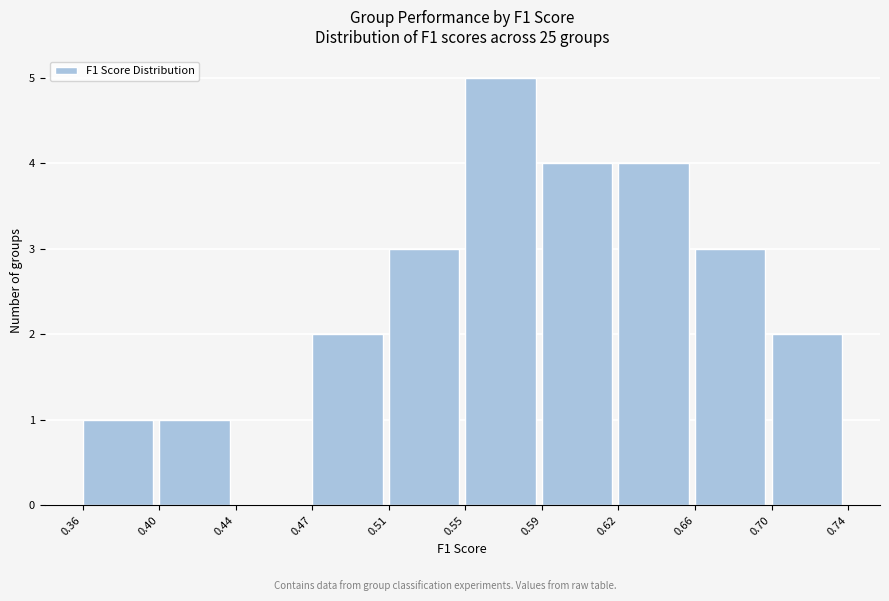

Reading left to right, transcribe this chart: for each bar, give the range it covers on the x-axis and its height. The values are not printed on the chart, so give them approximately, as read against the axis.

0.36 to 0.40: 1
0.40 to 0.44: 1
0.44 to 0.47: 0
0.47 to 0.51: 2
0.51 to 0.55: 3
0.55 to 0.59: 5
0.59 to 0.62: 4
0.62 to 0.66: 4
0.66 to 0.70: 3
0.70 to 0.74: 2